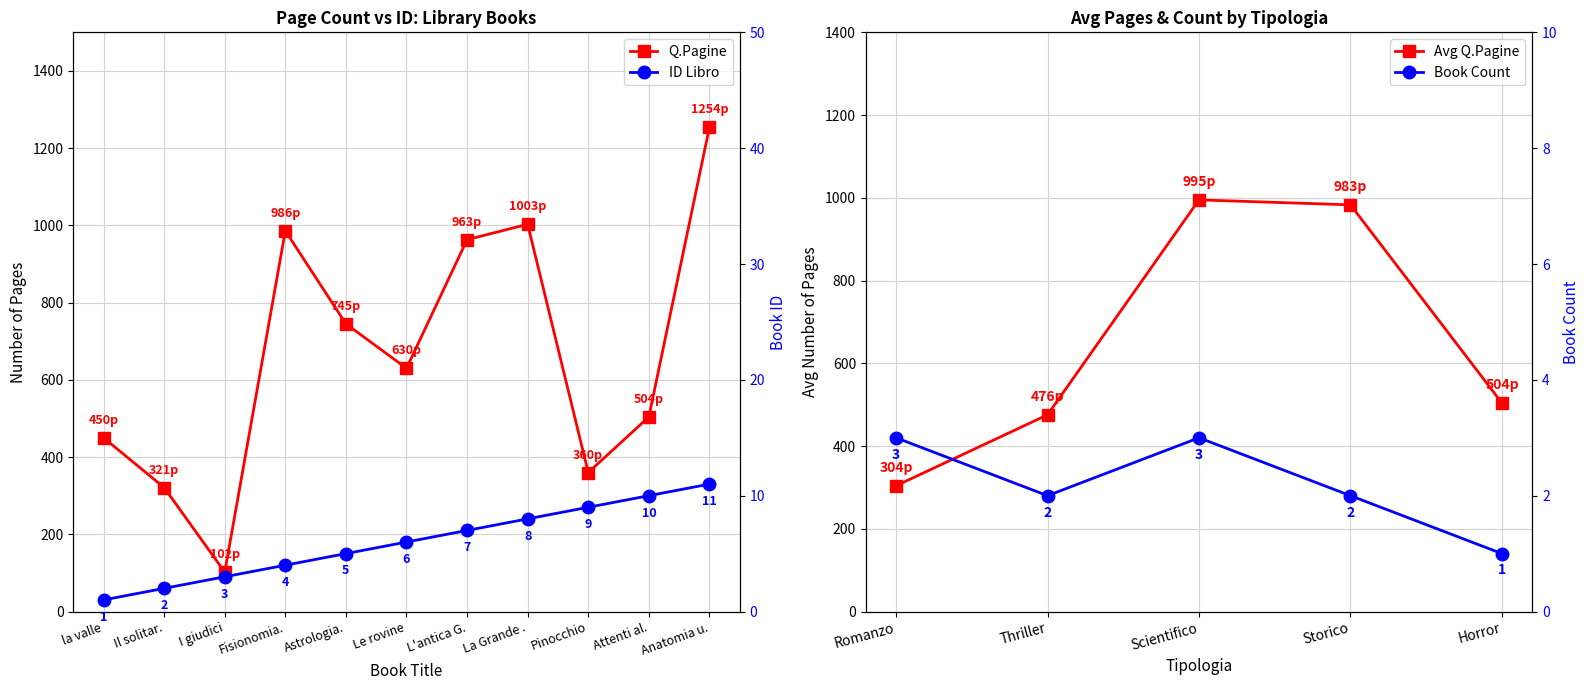

What is the difference between the second highest and second lowest values in the Q.Pagine series?

682